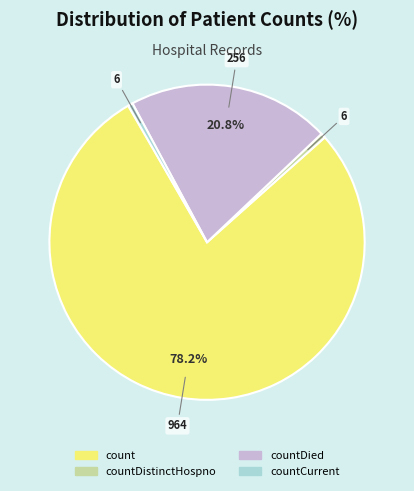

Does any single category account for the majority?

Yes